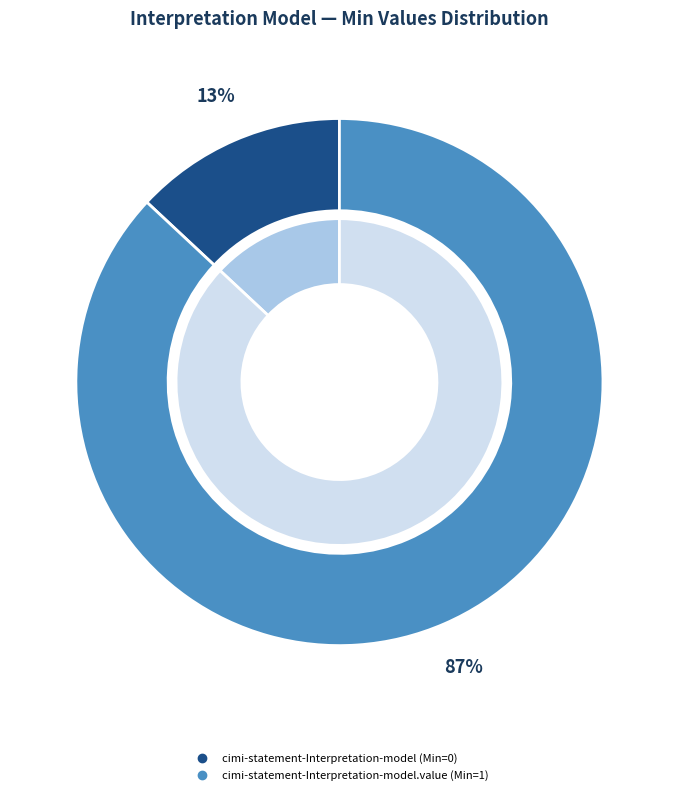

Which slice is the smallest?

cimi-statement-Interpretation-model